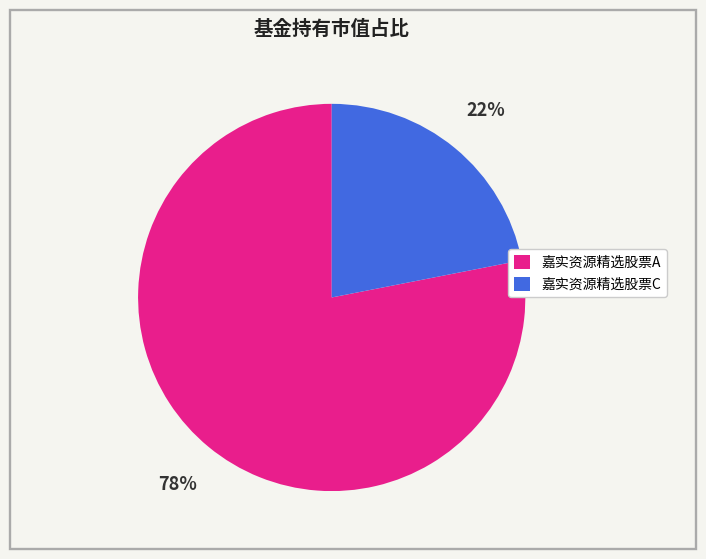

Does any single category account for the majority?

Yes